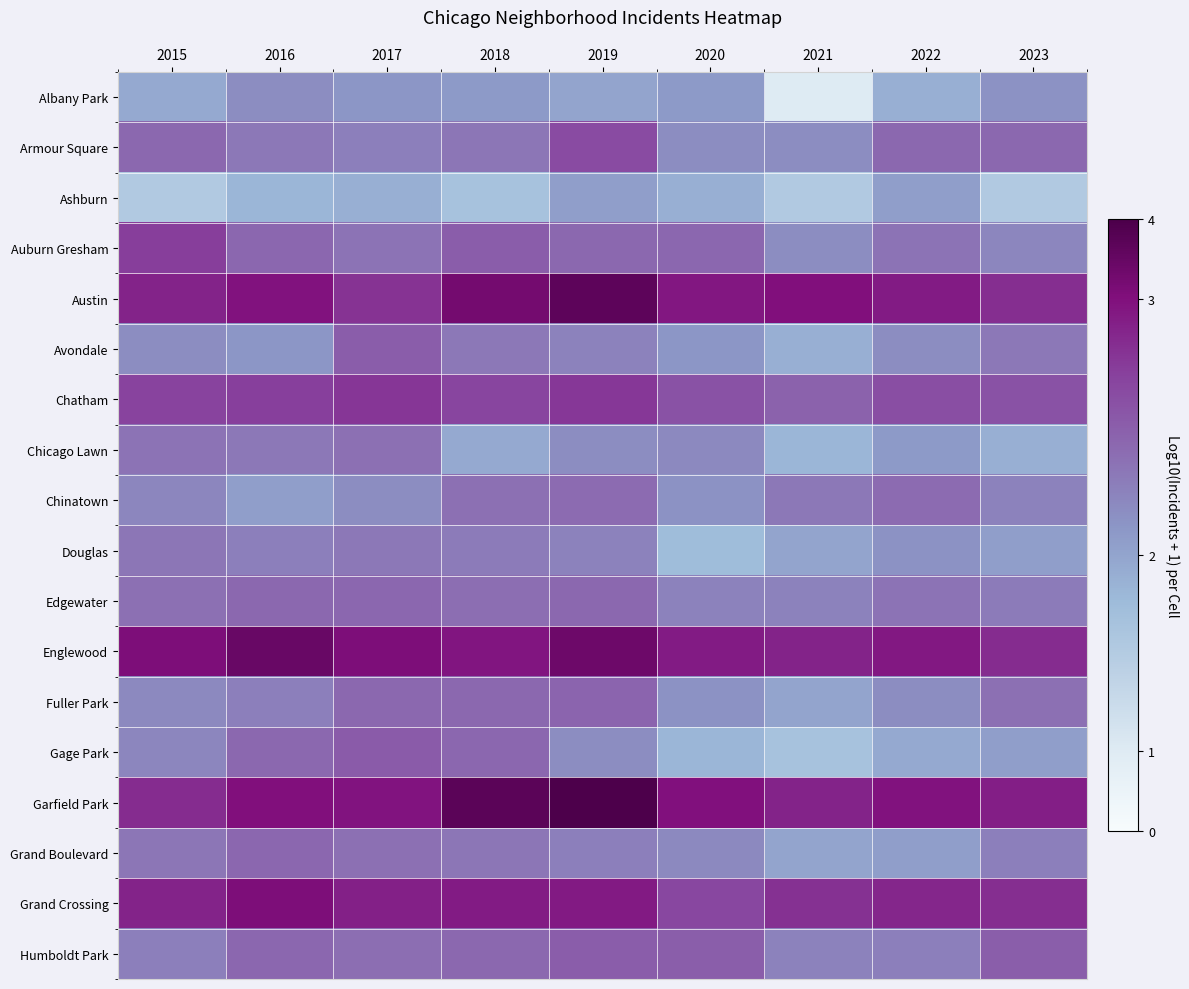

Reading left to right, list all the values displayed in this chart.

Albany Park: 2015=1.0	2016=1.2	2017=1.1	2018=1.1	2019=1.0	2020=1.1	2021=0.3	2022=1.0	2023=1.2
Armour Square: 2015=1.4	2016=1.3	2017=1.3	2018=1.4	2019=1.6	2020=1.2	2021=1.2	2022=1.4	2023=1.4
Ashburn: 2015=0.7	2016=0.9	2017=1.0	2018=0.8	2019=1.1	2020=1.0	2021=0.7	2022=1.1	2023=0.7
Auburn Gresham: 2015=1.7	2016=1.5	2017=1.4	2018=1.5	2019=1.4	2020=1.5	2021=1.2	2022=1.4	2023=1.3
Austin: 2015=1.9	2016=2.0	2017=1.8	2018=2.1	2019=2.2	2020=2.0	2021=2.0	2022=1.9	2023=1.8
Avondale: 2015=1.2	2016=1.1	2017=1.5	2018=1.3	2019=1.3	2020=1.1	2021=1.0	2022=1.2	2023=1.3
Chatham: 2015=1.7	2016=1.7	2017=1.8	2018=1.7	2019=1.8	2020=1.6	2021=1.5	2022=1.6	2023=1.6
Chicago Lawn: 2015=1.4	2016=1.3	2017=1.4	2018=1.0	2019=1.2	2020=1.2	2021=0.9	2022=1.1	2023=1.0
Chinatown: 2015=1.3	2016=1.1	2017=1.2	2018=1.4	2019=1.4	2020=1.2	2021=1.3	2022=1.4	2023=1.3
Douglas: 2015=1.4	2016=1.3	2017=1.3	2018=1.3	2019=1.3	2020=0.8	2021=1.0	2022=1.2	2023=1.1
Edgewater: 2015=1.4	2016=1.4	2017=1.5	2018=1.4	2019=1.4	2020=1.3	2021=1.3	2022=1.4	2023=1.3
Englewood: 2015=2.0	2016=2.1	2017=2.0	2018=2.0	2019=2.1	2020=1.9	2021=1.9	2022=2.0	2023=1.8
Fuller Park: 2015=1.2	2016=1.3	2017=1.4	2018=1.4	2019=1.5	2020=1.2	2021=1.0	2022=1.2	2023=1.4
Gage Park: 2015=1.3	2016=1.4	2017=1.5	2018=1.5	2019=1.2	2020=0.9	2021=0.8	2022=1.0	2023=1.1
Garfield Park: 2015=1.8	2016=2.0	2017=2.0	2018=2.2	2019=2.3	2020=2.0	2021=1.9	2022=2.0	2023=1.9
Grand Boulevard: 2015=1.4	2016=1.5	2017=1.4	2018=1.4	2019=1.3	2020=1.2	2021=1.0	2022=1.1	2023=1.3
Grand Crossing: 2015=1.9	2016=2.0	2017=1.9	2018=1.9	2019=1.9	2020=1.7	2021=1.8	2022=1.9	2023=1.8
Humboldt Park: 2015=1.3	2016=1.5	2017=1.4	2018=1.4	2019=1.5	2020=1.5	2021=1.3	2022=1.3	2023=1.5